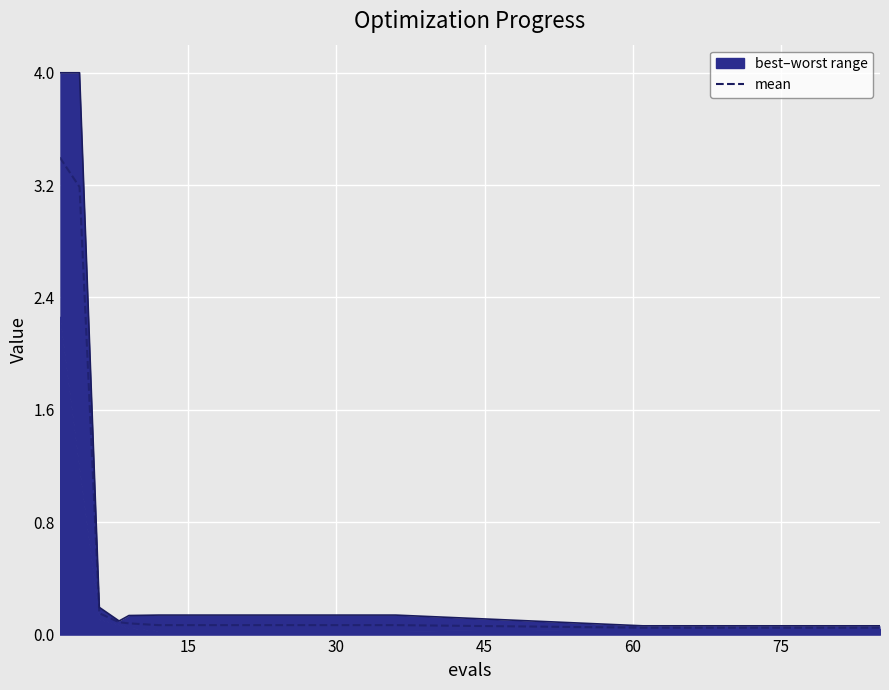

Which category has the lowest value across all series?

75